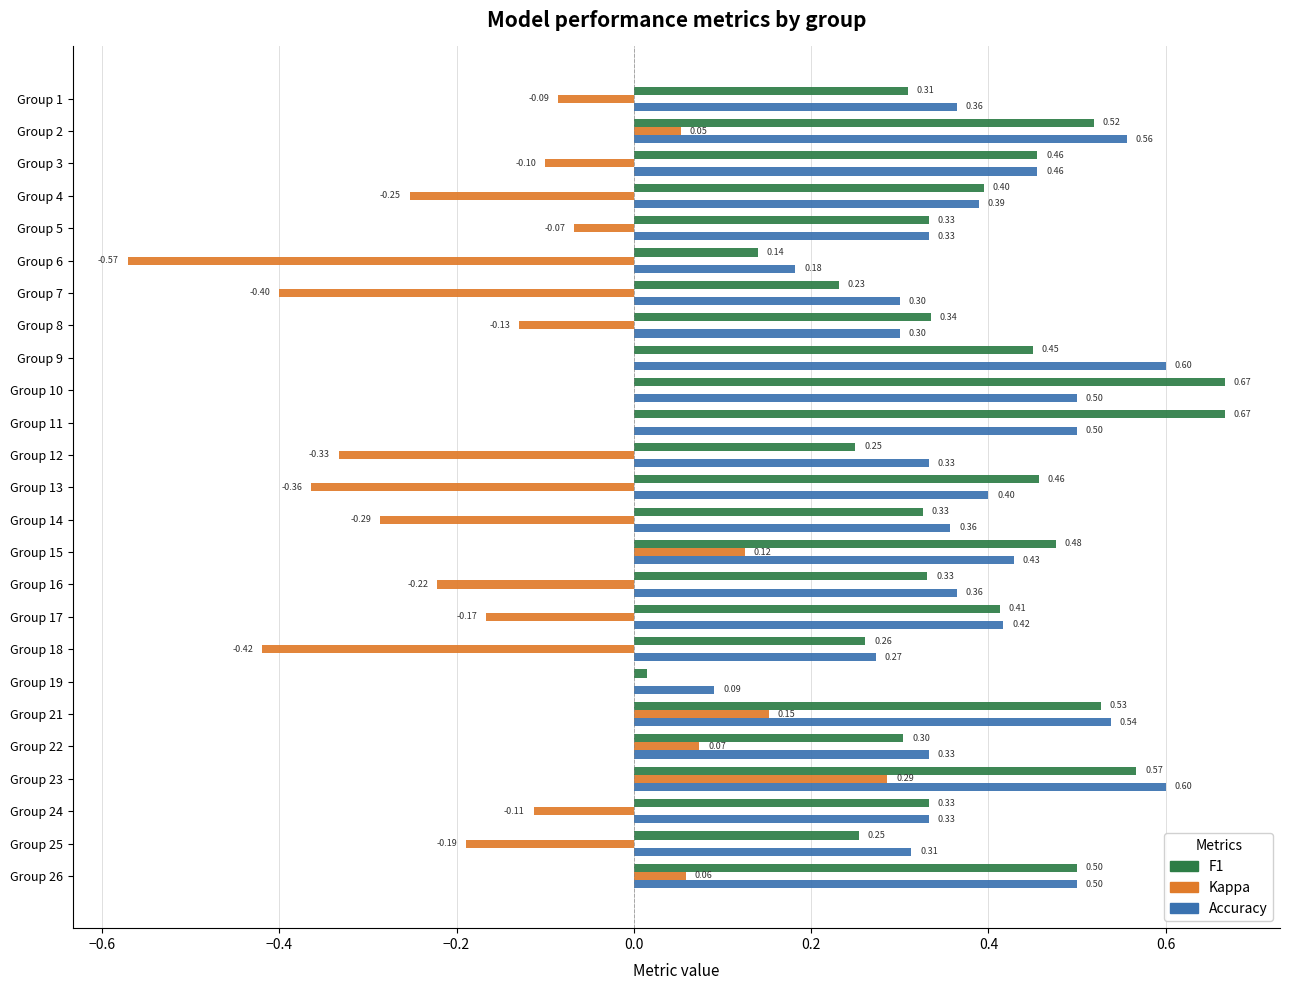

What is the maximum value for Accuracy?

0.6